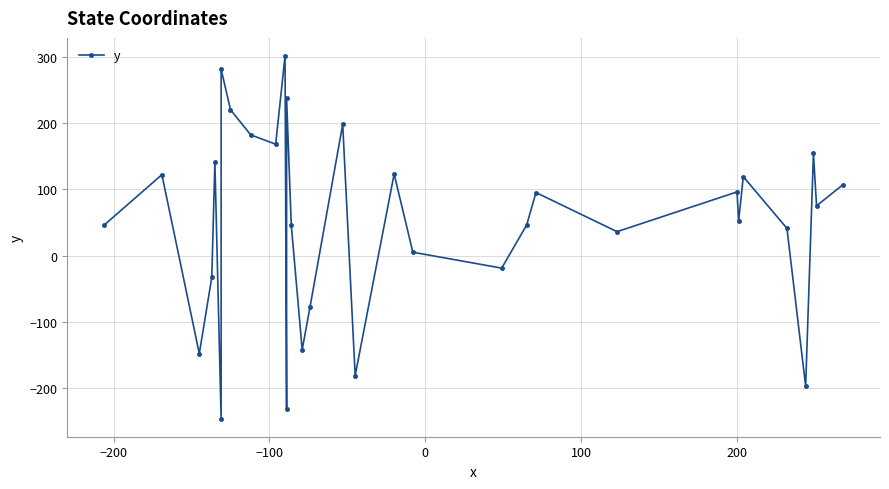

What is the average value?

50